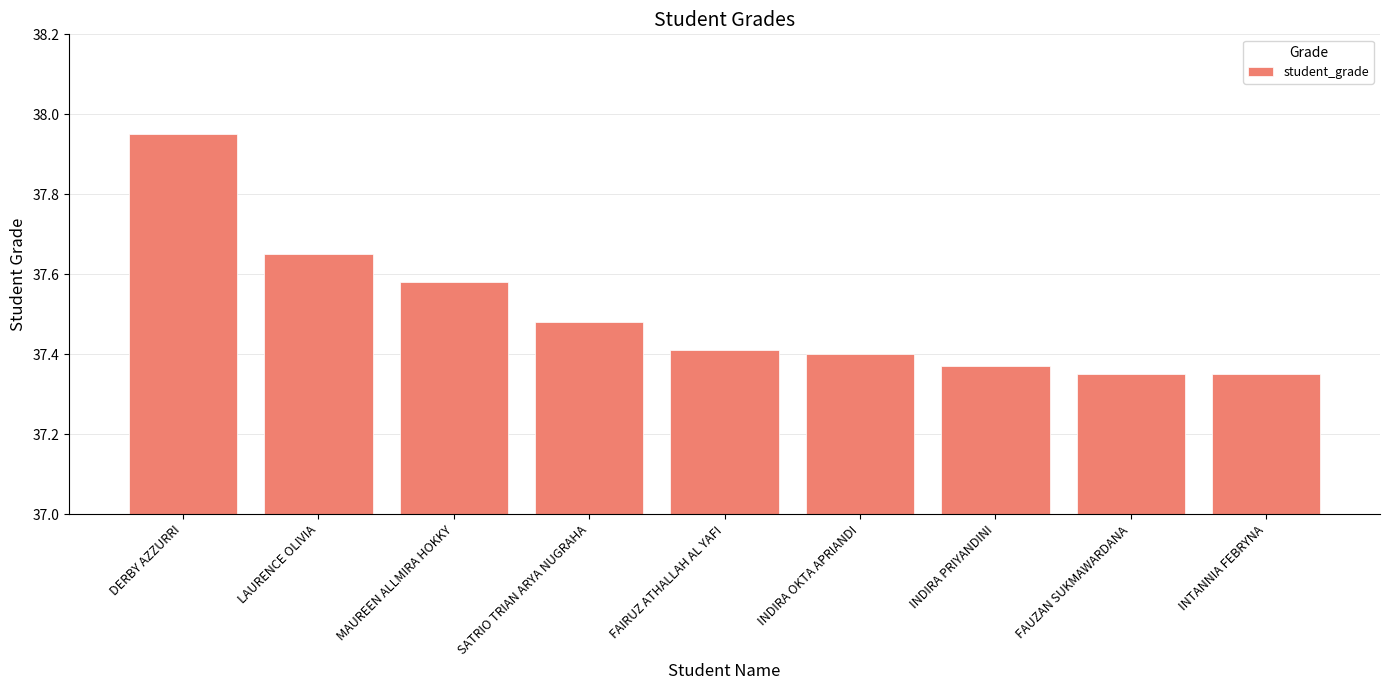

Which label corresponds to the largest value in the chart?

DERBY AZZURRI